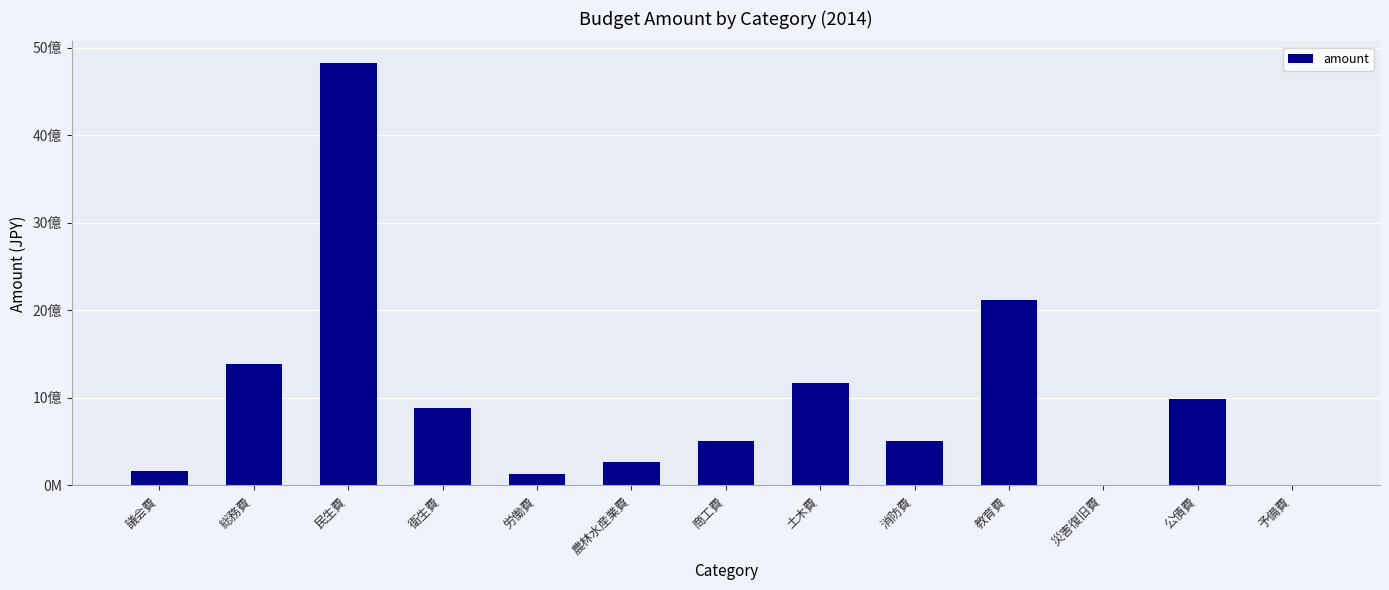

Are the bars horizontal?

No